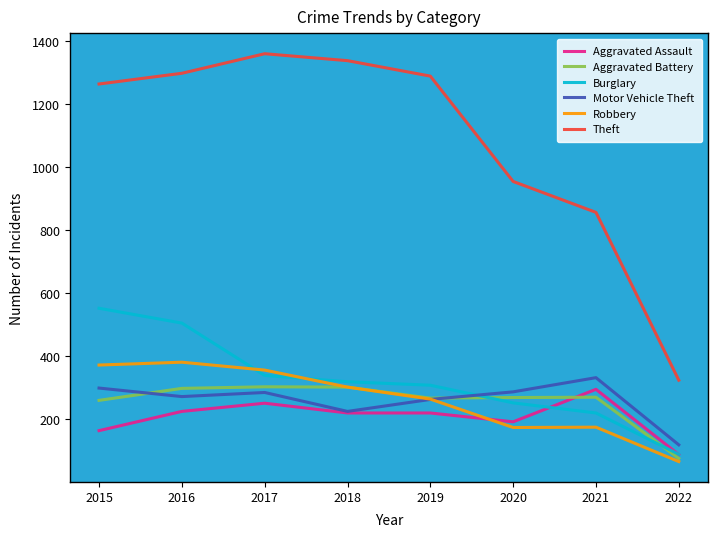

True or false: Theft and Aggravated Assault intersect in this chart.

False